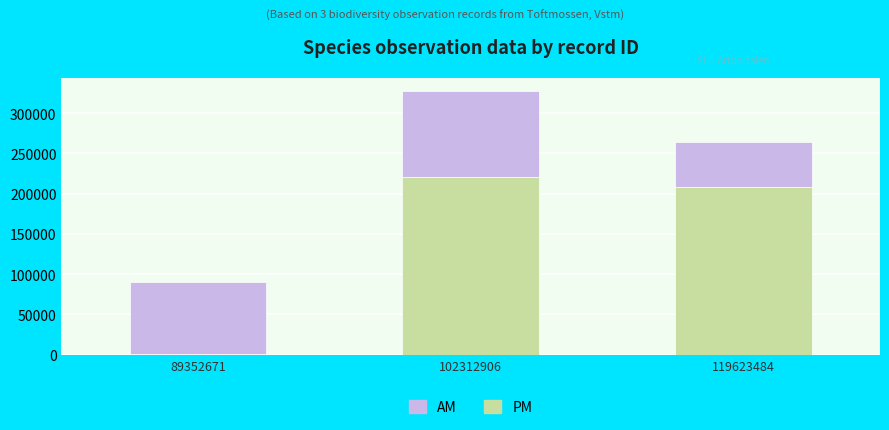

Rank the categories by PM value from lowest to highest.

89352671, 119623484, 102312906